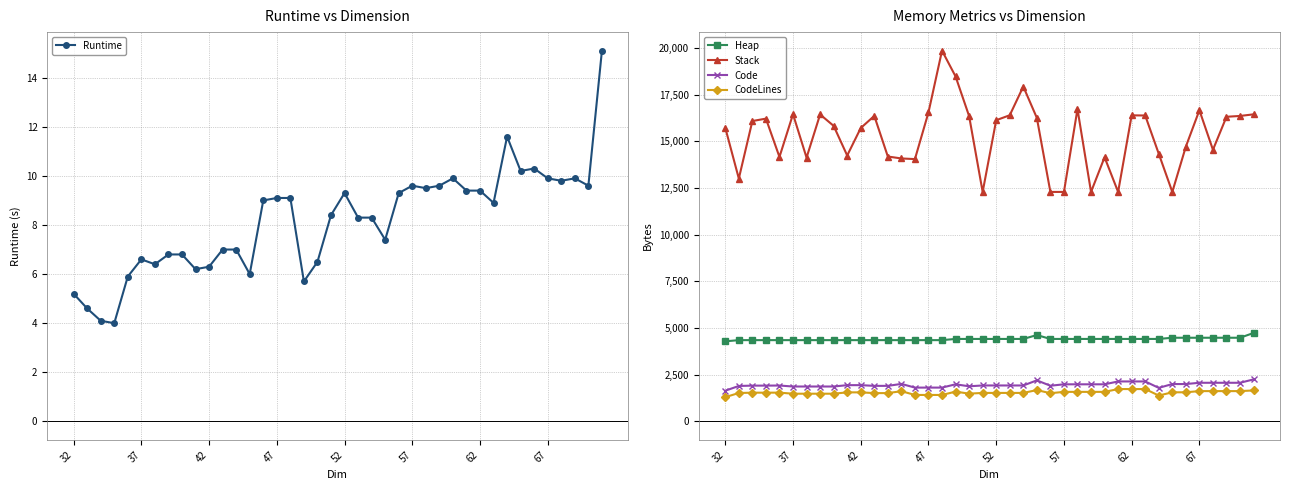

How many values in the Stack series are below 16083?

20